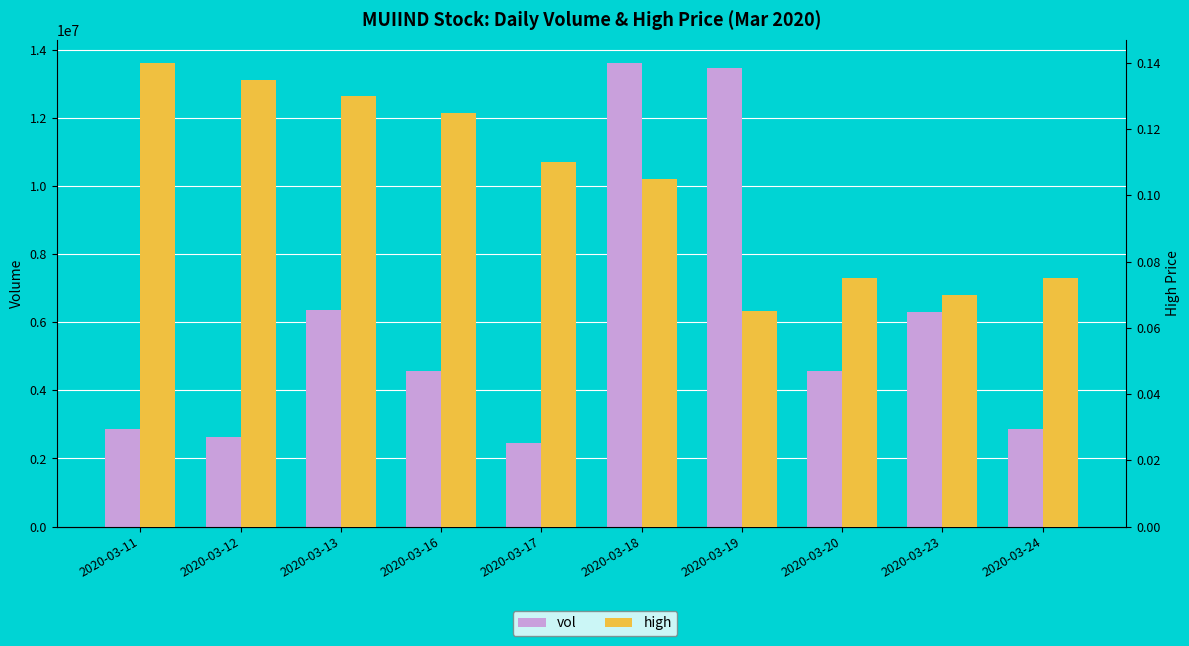

Rank the series by their maximum value, from lowest to highest.

high, vol